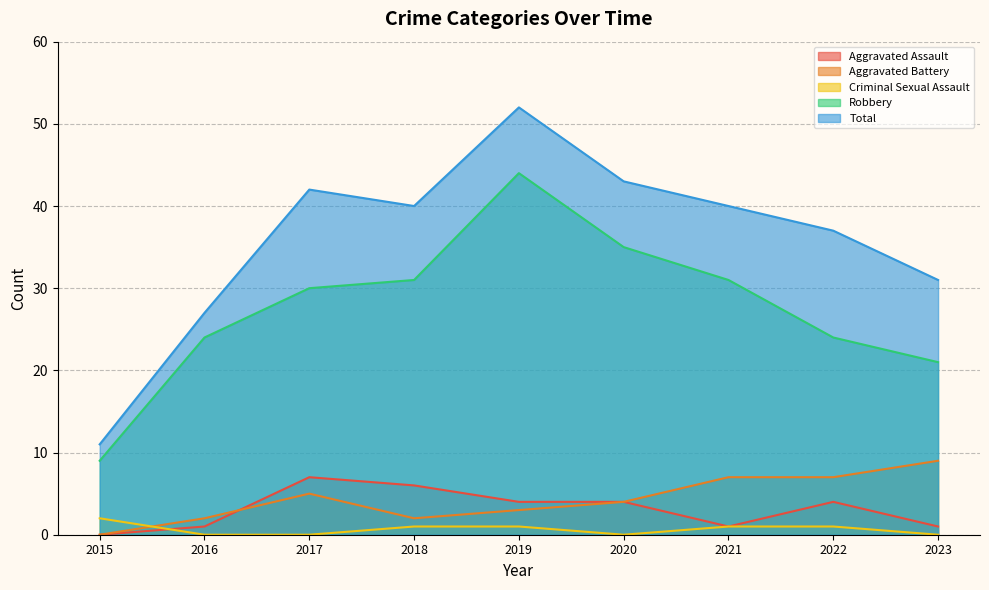

How many distinct data groups are displayed?

5